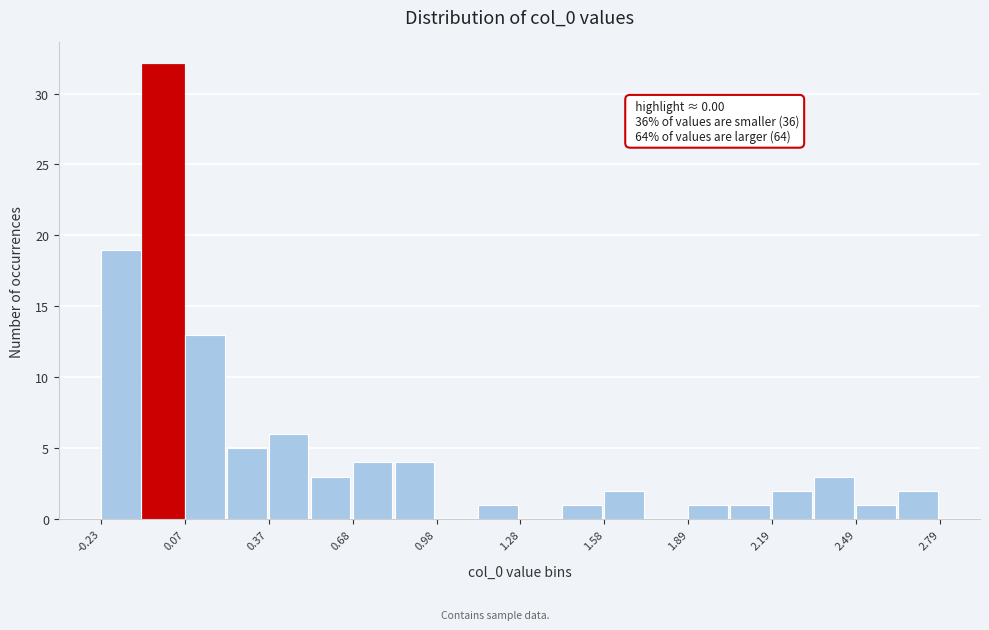

Read against the x-axis, roughly where is the centre of the tallest bar?

0.00